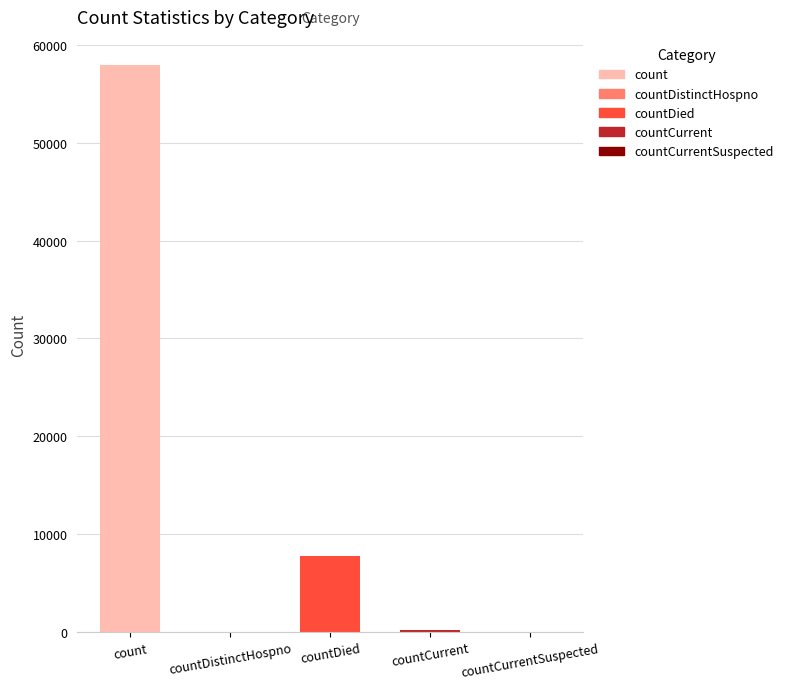

The chart shows a value of -33079 at countCurrentSuspected. True or false?

False